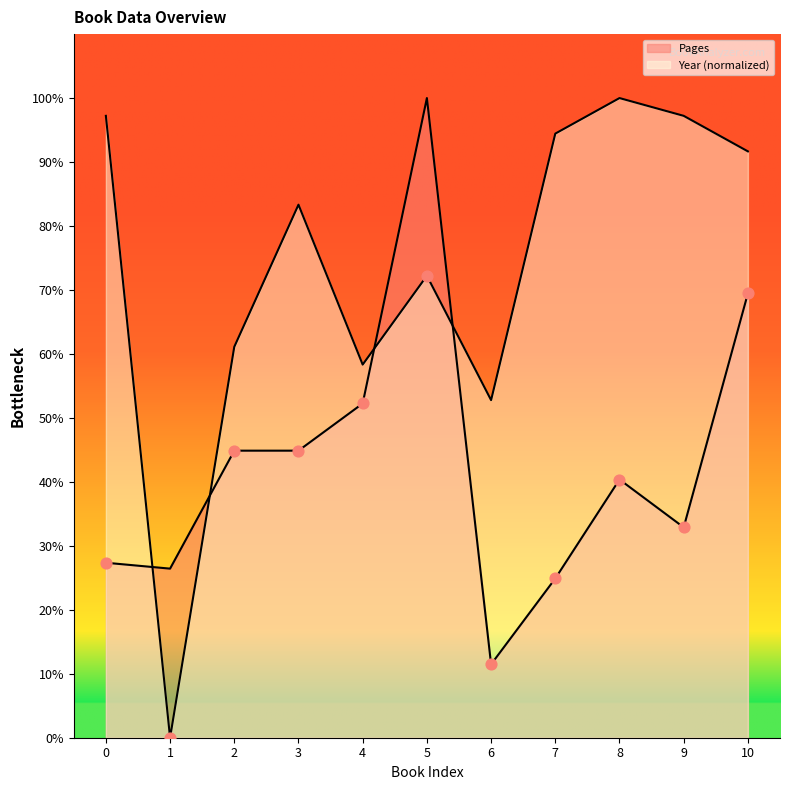

At how many categories does at least one series exceed 37?

10